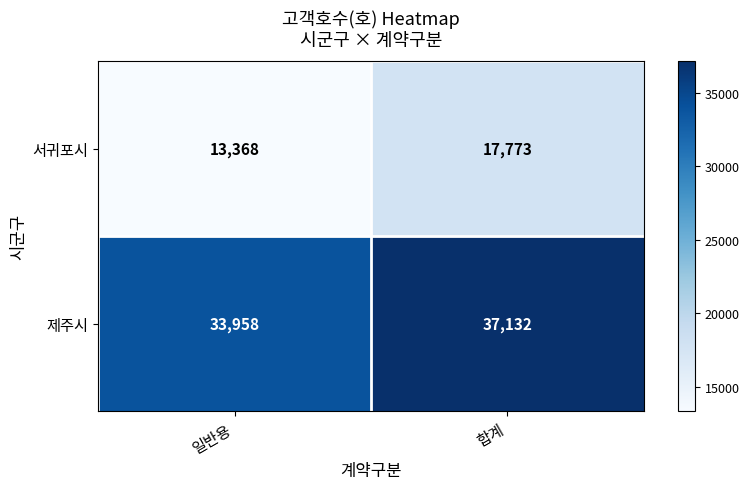

Is it true that 제주시 equals 46986 at 일반용?

False